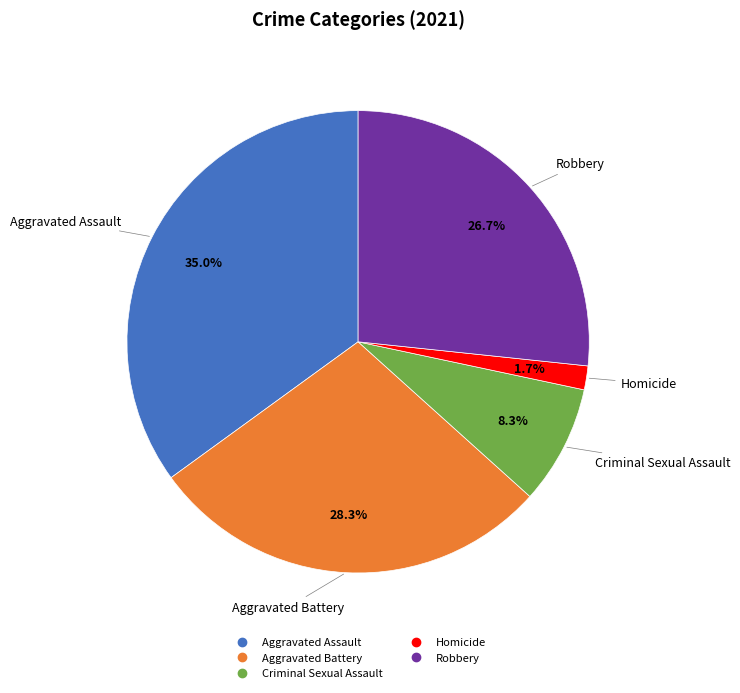

To the nearest percent, what is the combined percentage of Aggravated Assault and Criminal Sexual Assault?

43%